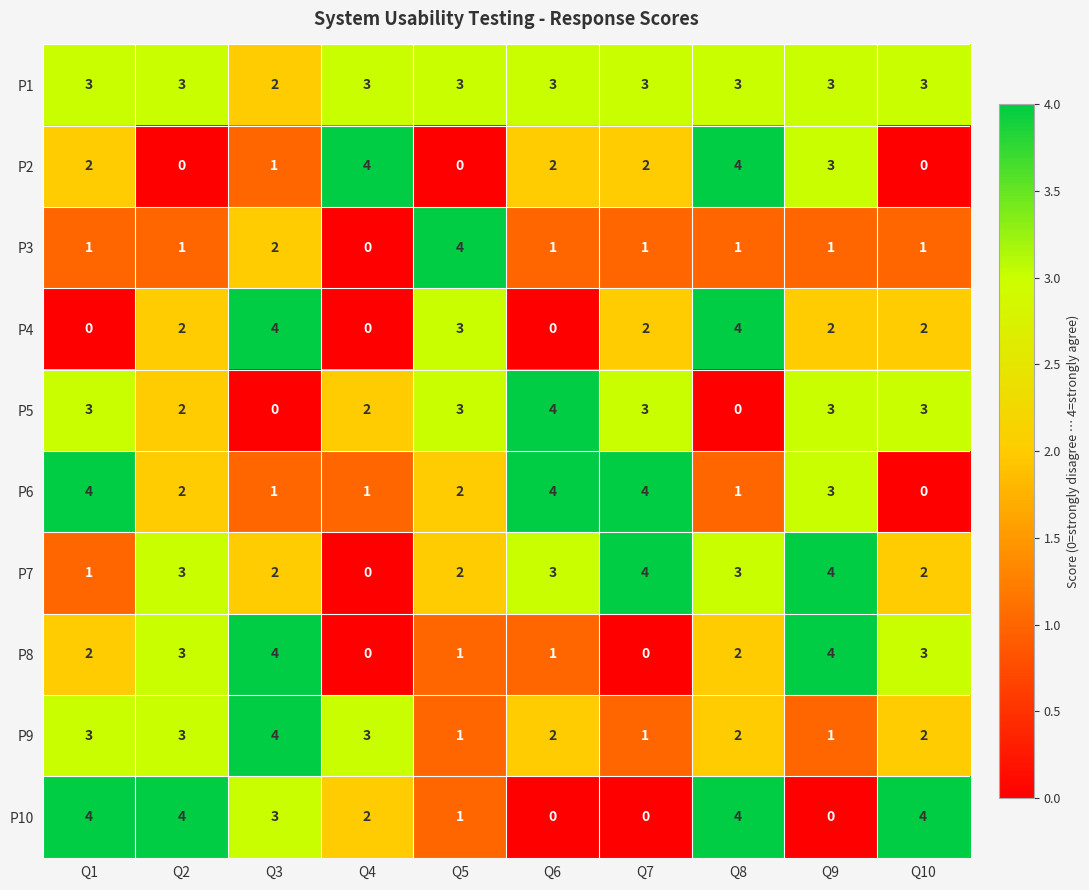

What is the spread (max minus min) of values at Q8?

4